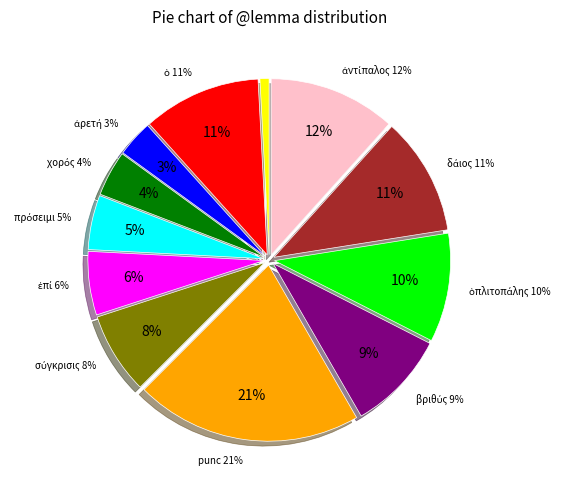

Is punc the majority of the pie?

No